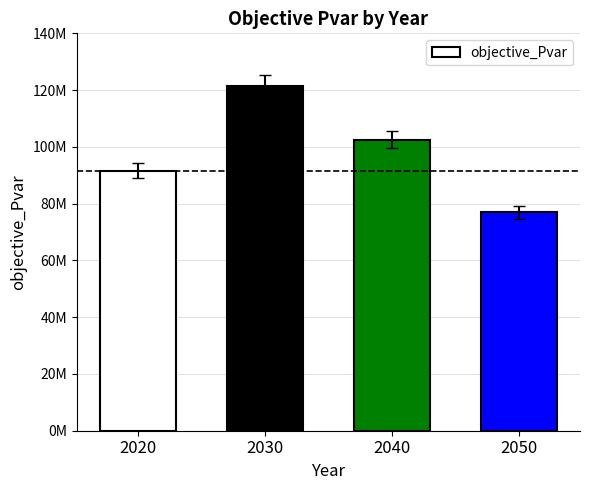

What is the change in value from 2030 to 2050?

-44612896.8